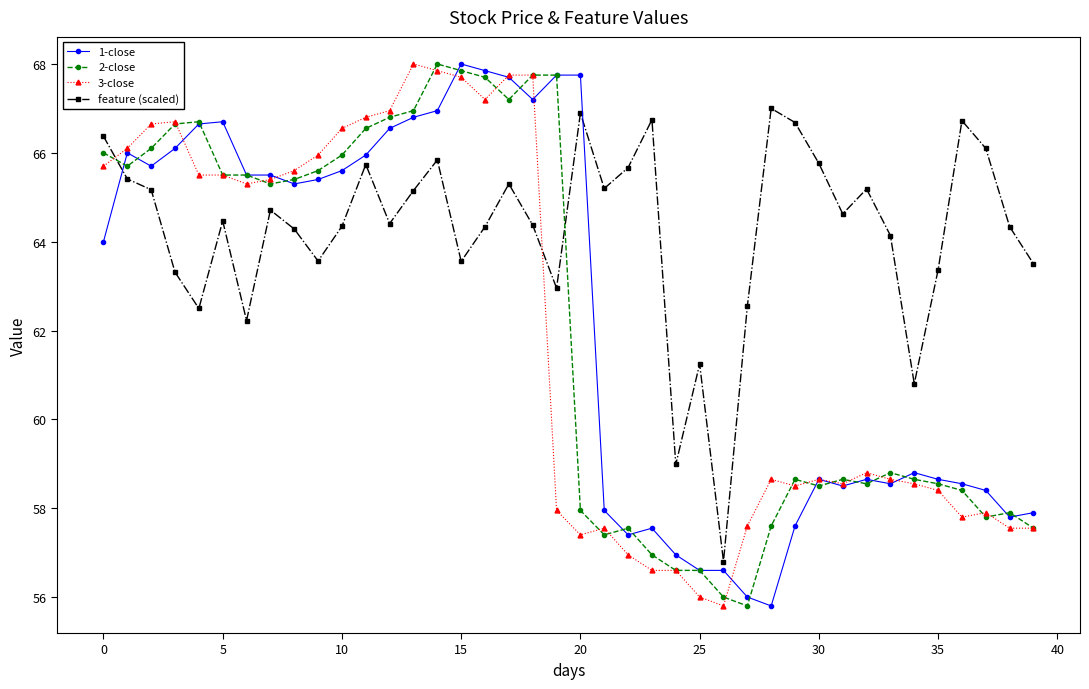

True or false: 3-close has more than 1 interior local peaks.

True